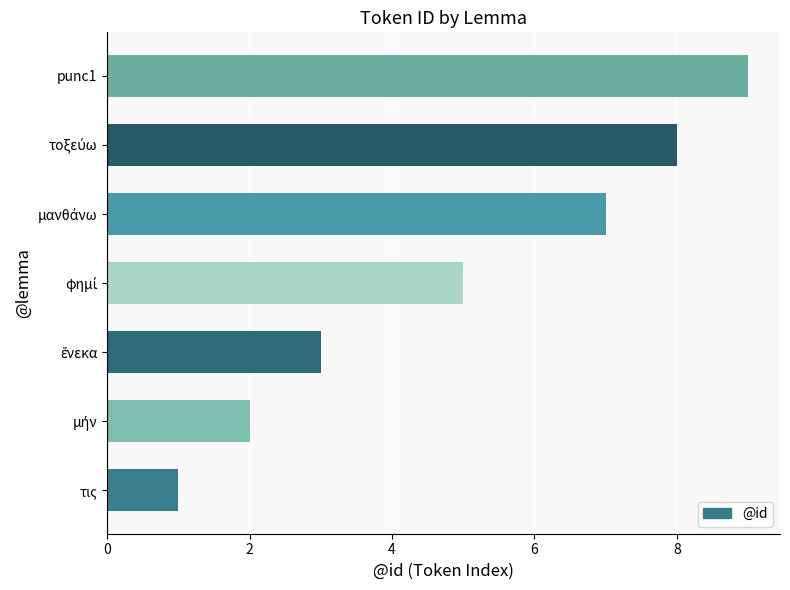

Does the chart contain any negative values?

No